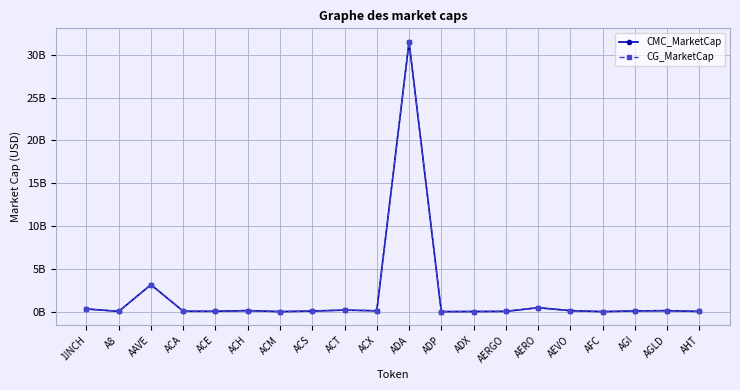

What are all the series names shown in the legend?

CMC_MarketCap, CG_MarketCap